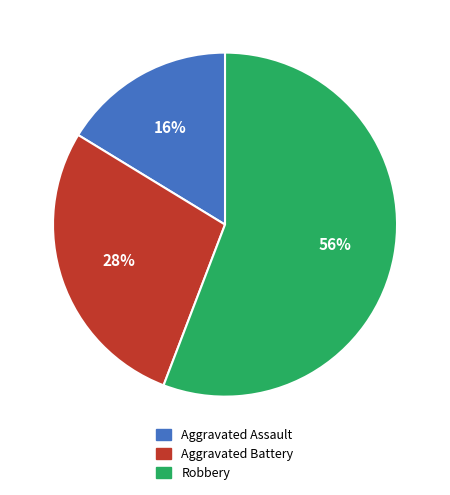

To the nearest percent, what is the difference between the Aggravated Battery and Aggravated Assault slice percentages?

12%